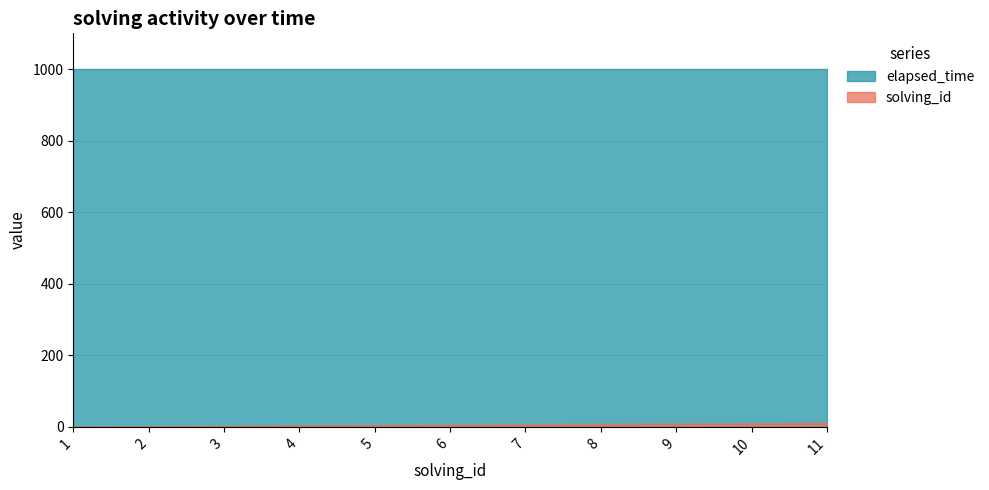

Which series has the largest total across all categories?

elapsed_time